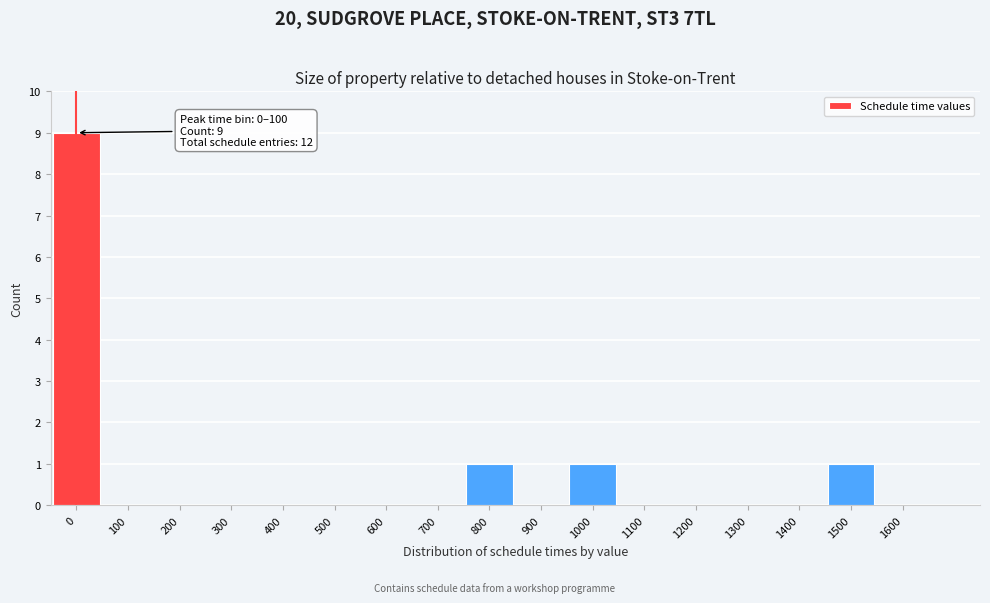

Reading left to right, what are all the values shown in this chart?

0=9	100=0	200=0	300=0	400=0	500=0	600=0	700=0	800=1	900=0	1000=1	1100=0	1200=0	1300=0	1400=0	1500=1	1600=0